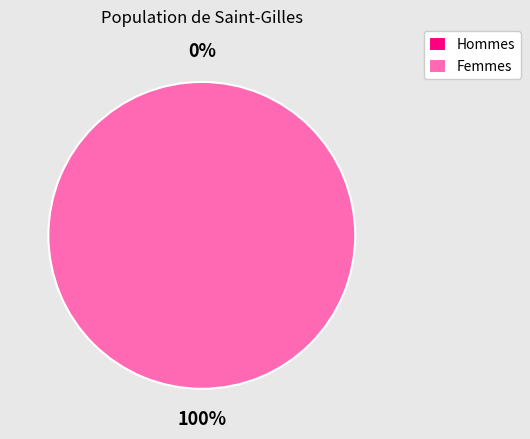

Does 1495296161 account for over 50% of the chart?

Yes